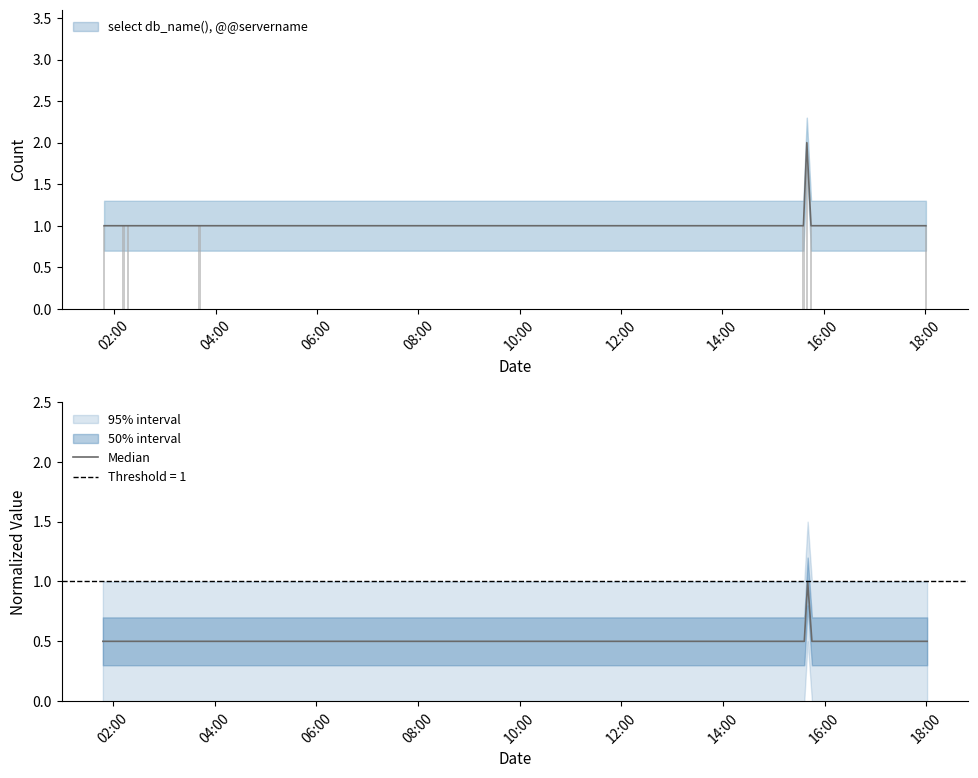

Reading right to left, list all the values displayed in this chart.

0.5	0.5	1.0	0.5	0.5	0.5	0.5	0.5